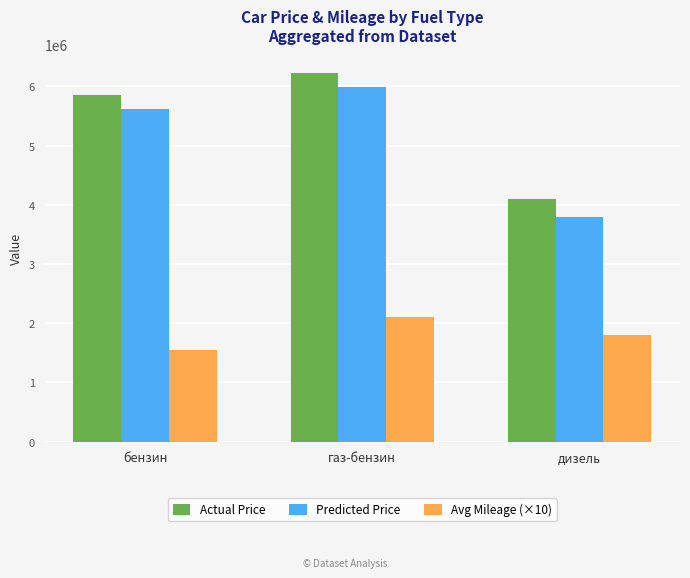

What is the highest value of the Predicted Price series?

5980000